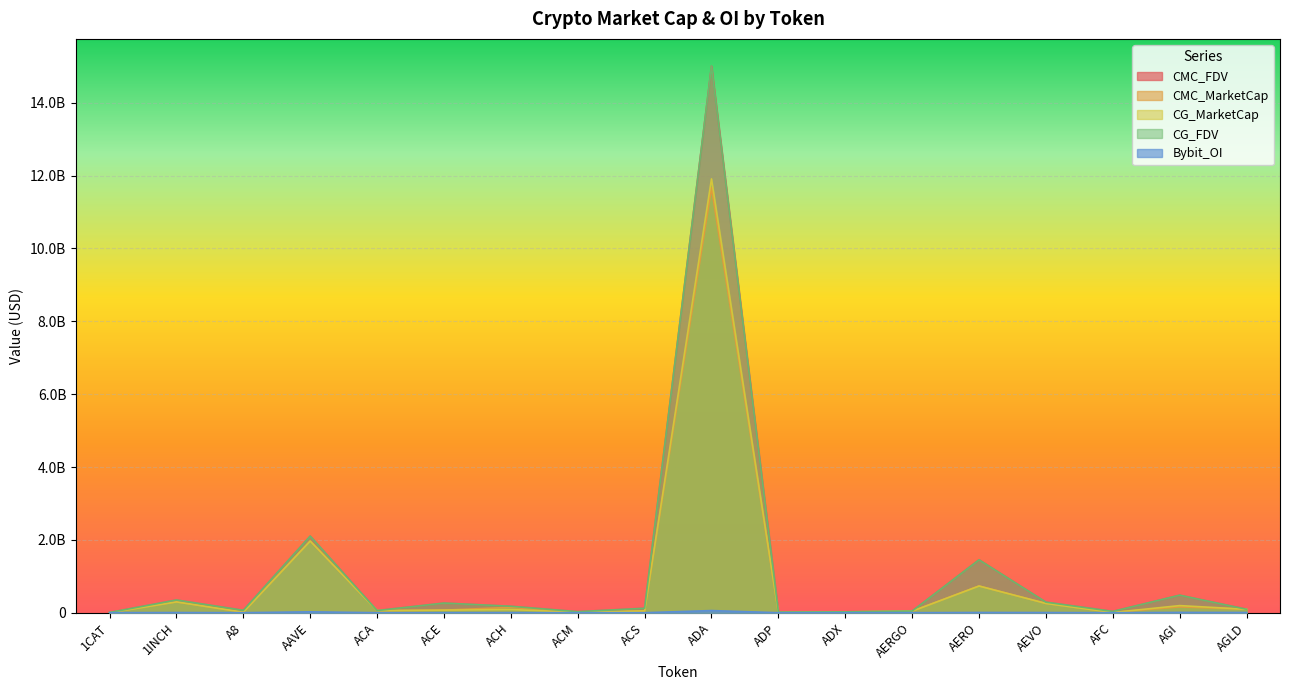

List the series in order of their peak value, lowest first.

Bybit_OI, CMC_MarketCap, CG_MarketCap, CG_FDV, CMC_FDV